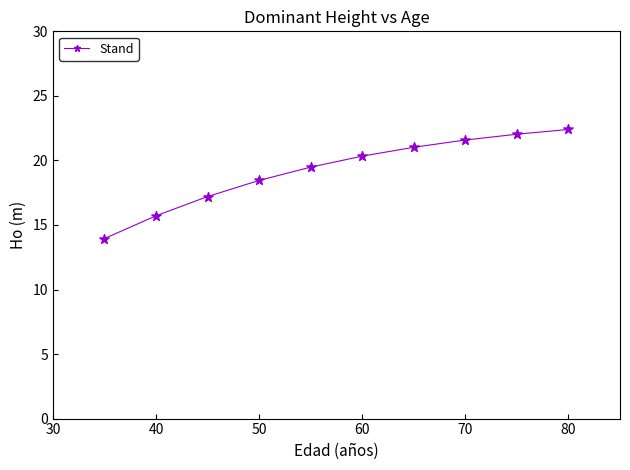

What is the value of the 2nd point from the left?

15.7